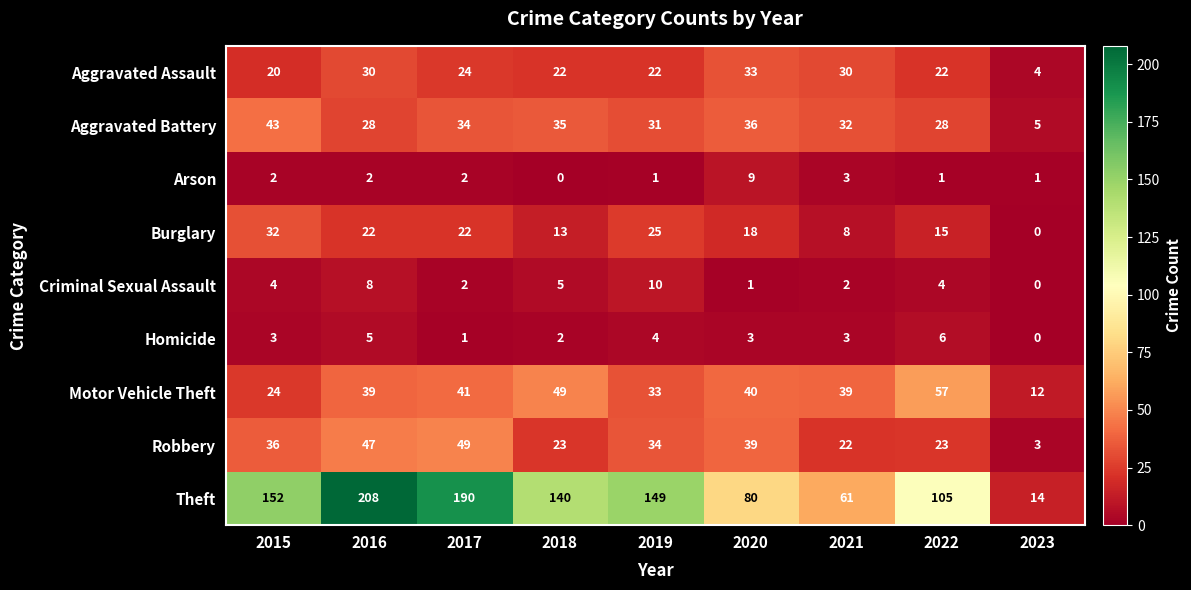

How many data points does each series have?

9